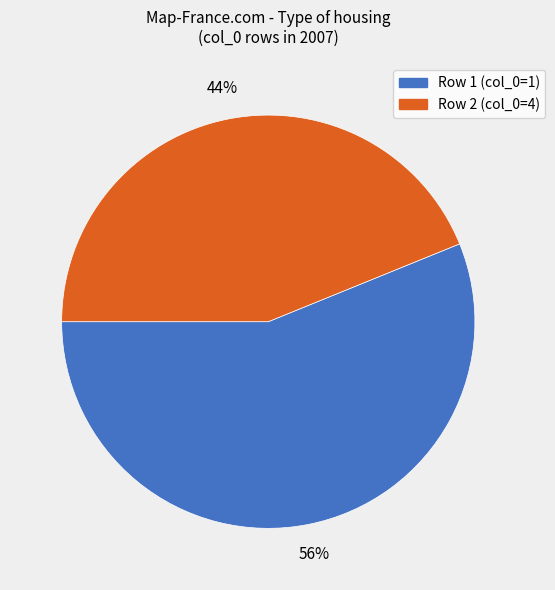

To the nearest percent, what is the difference between the Row 2 (col_0=4) and Row 1 (col_0=1) slice percentages?

12%